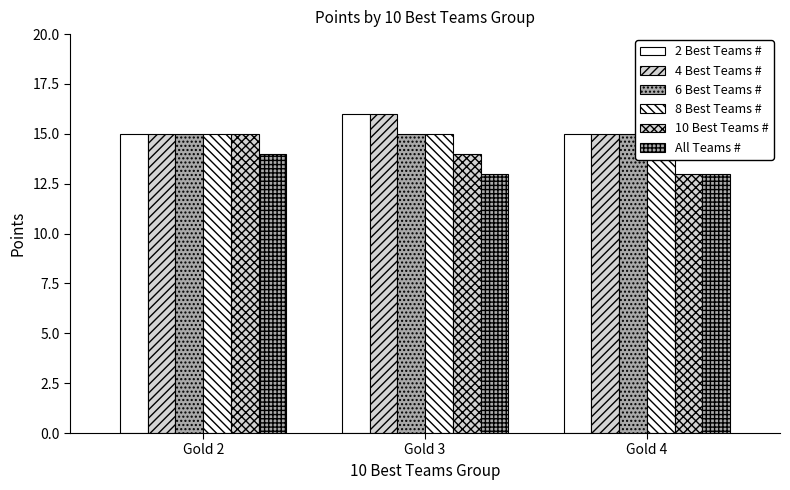

What is the average value of the 10 Best Teams # series?

14